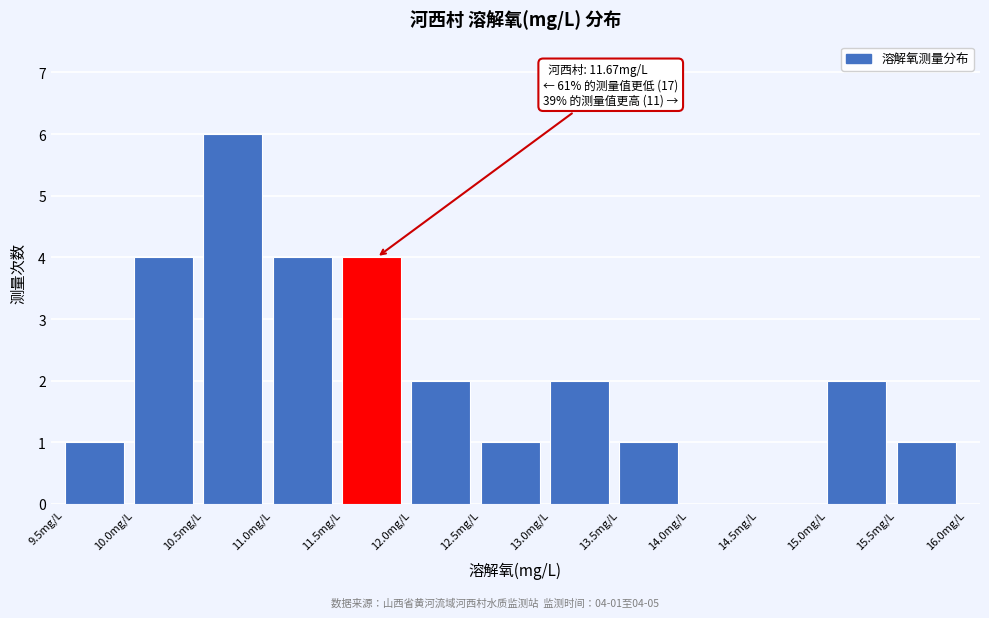

Which range on the x-axis has the tallest bar?

10.5 to 11.0